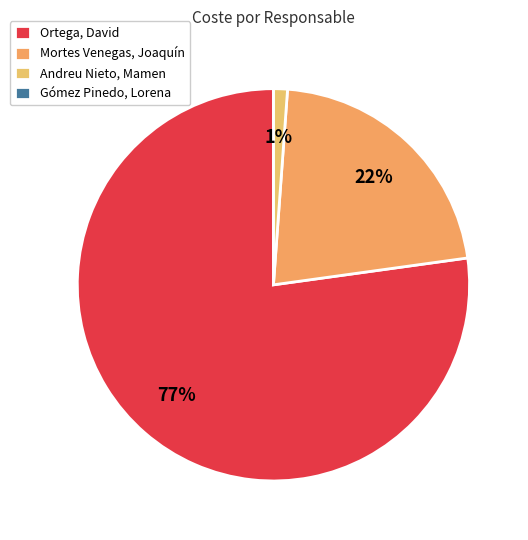

What percentage is the Ortega, David slice, to the nearest percent?

77%